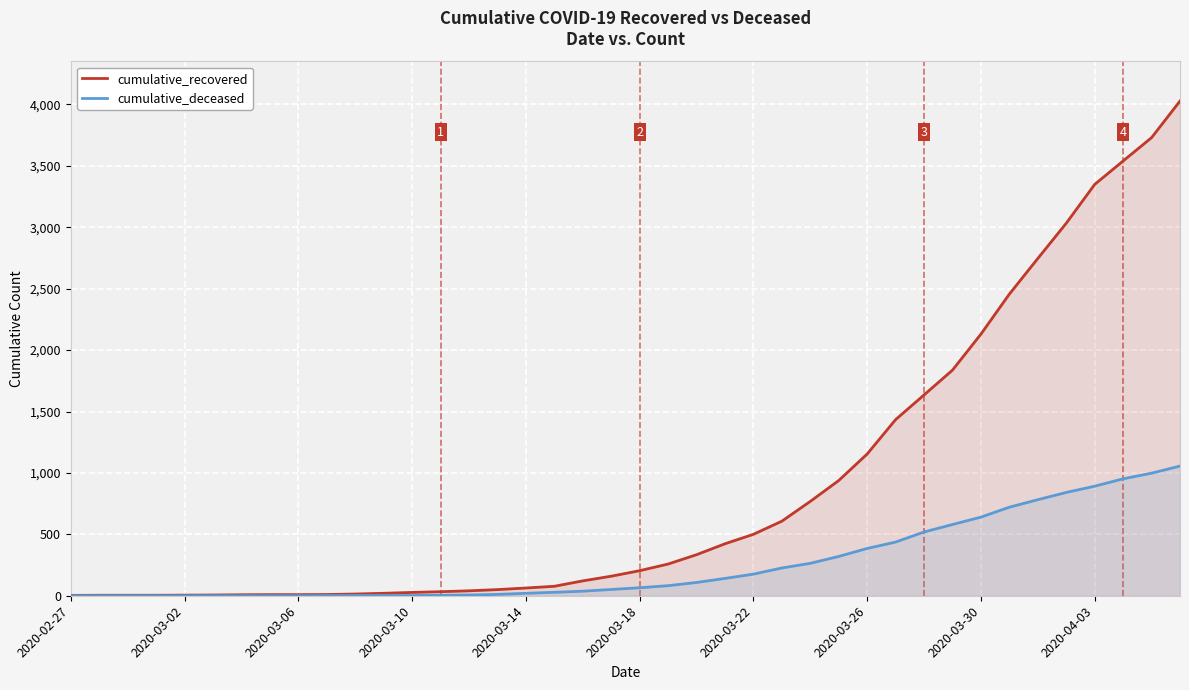

What is the difference between the highest and lowest values at 2020-03-22?

324